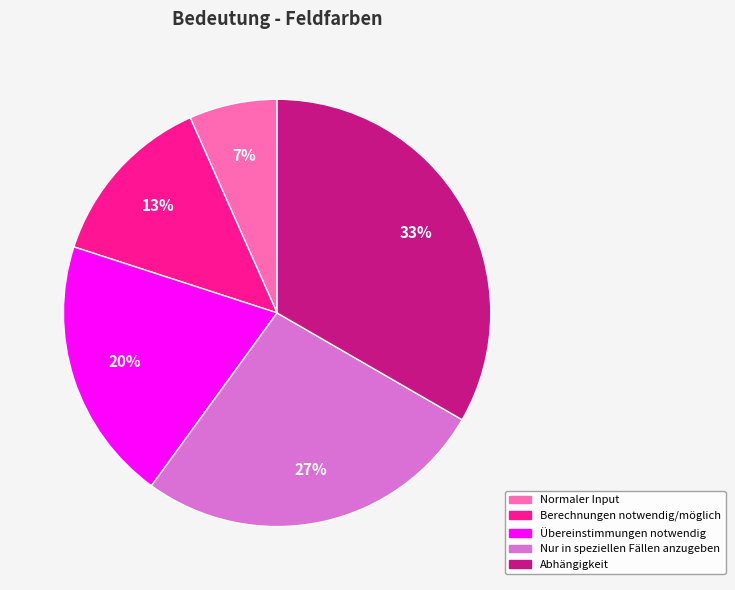

Rank the categories by value from highest to lowest.

Abhängigkeit, Nur in speziellen Fällen anzugeben, Übereinstimmungen notwendig, Berechnungen notwendig/möglich, Normaler Input